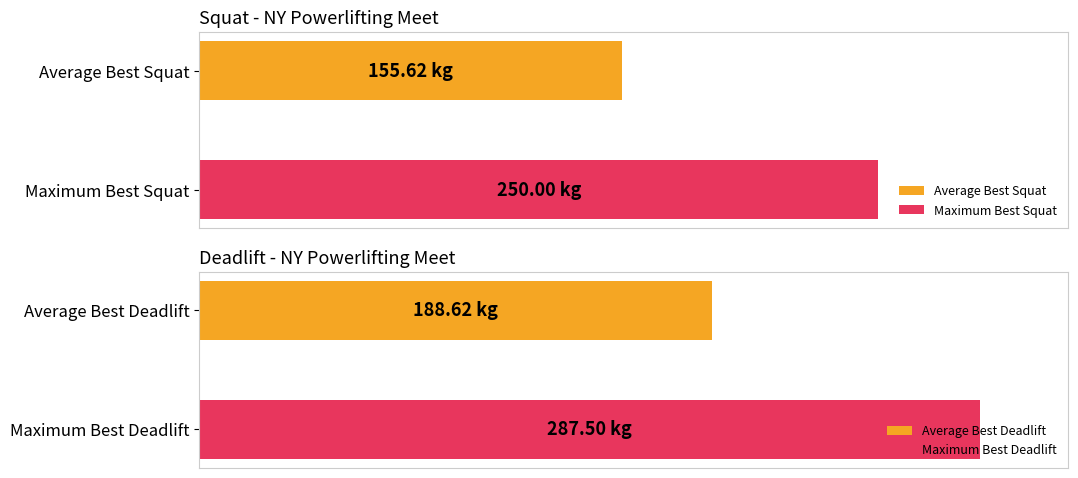

What is the difference between the maximum and minimum values in the Best3DeadliftKg series?

177.5